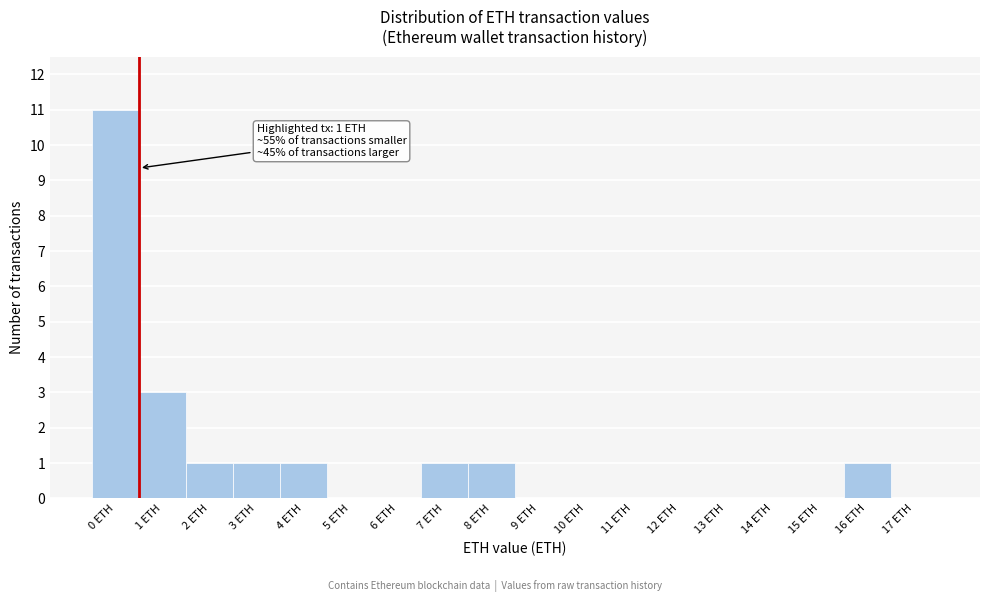

Reading left to right, extract all data points from this chart.

0 ETH=11	1 ETH=3	2 ETH=1	3 ETH=1	4 ETH=1	5 ETH=0	6 ETH=0	7 ETH=1	8 ETH=1	9 ETH=0	10 ETH=0	11 ETH=0	12 ETH=0	13 ETH=0	14 ETH=0	15 ETH=0	16 ETH=1	17 ETH=0